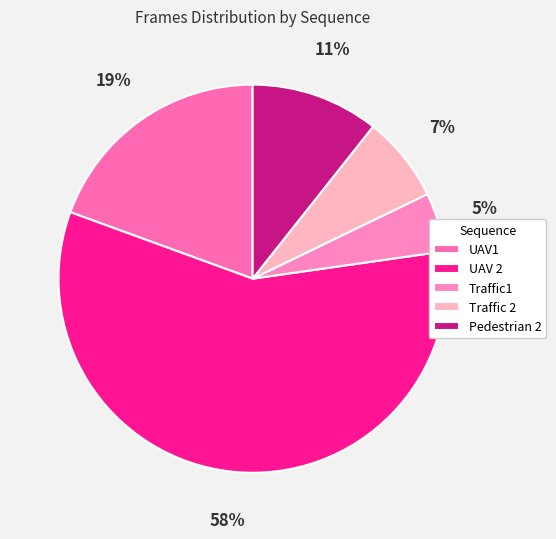

To the nearest percent, what is the average slice percentage?

20%